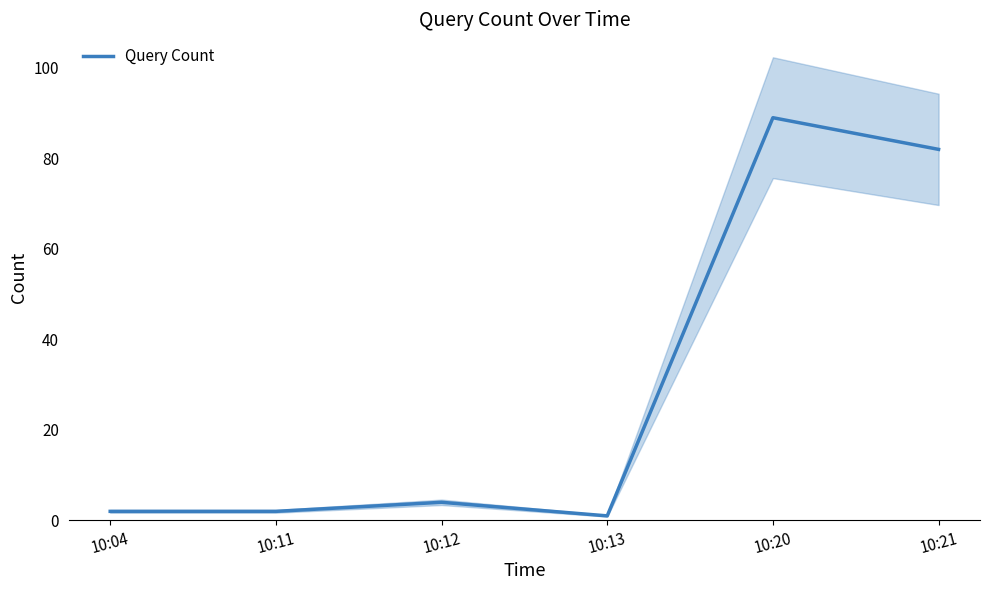

List the labels in order of value, smallest first.

10:13, 10:04, 10:11, 10:12, 10:21, 10:20